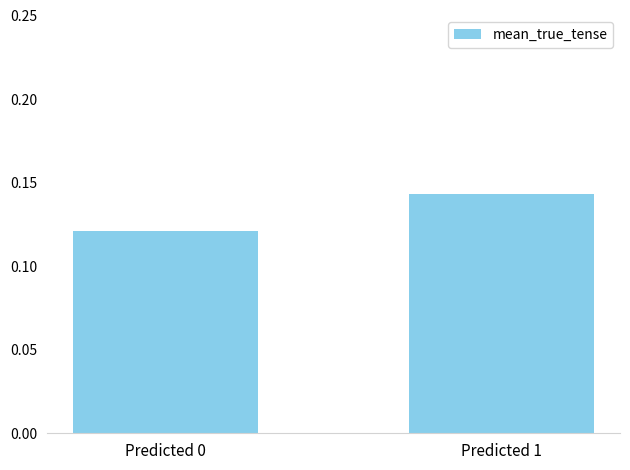

Which has a higher value, Predicted 1 or Predicted 0?

Predicted 1